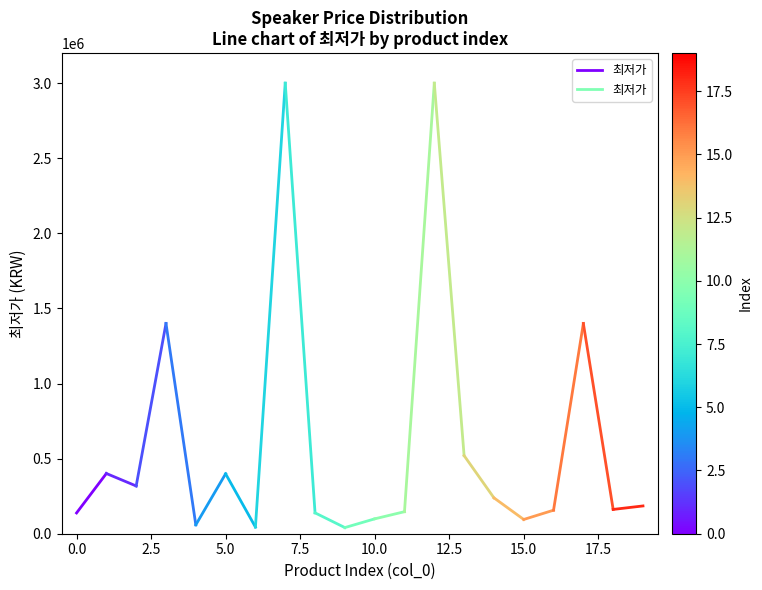

The chart shows a value of 241464 at 0.0. True or false?

False